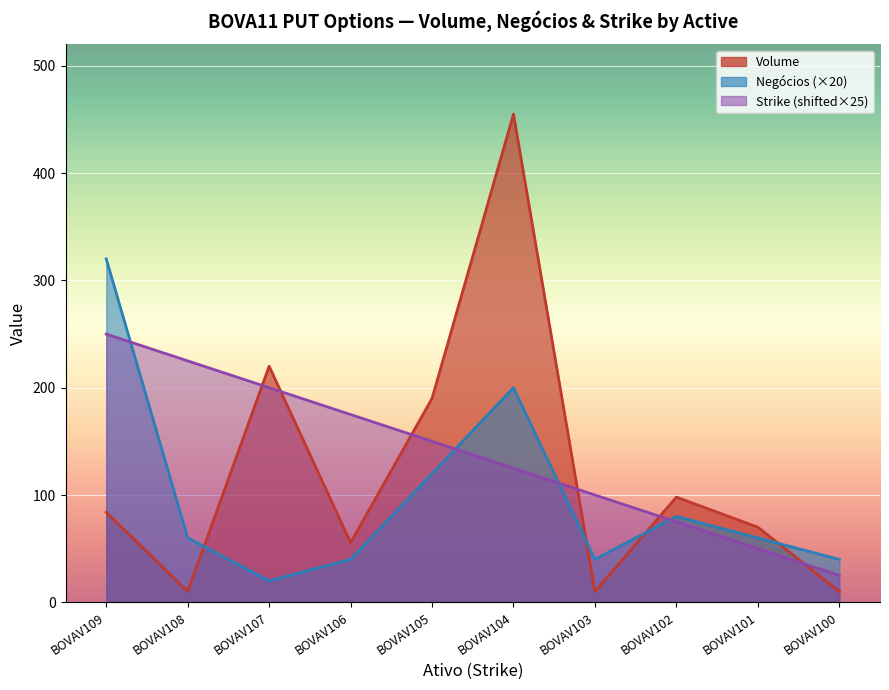

What are all the series names shown in the legend?

Volume, Negócios, Strike